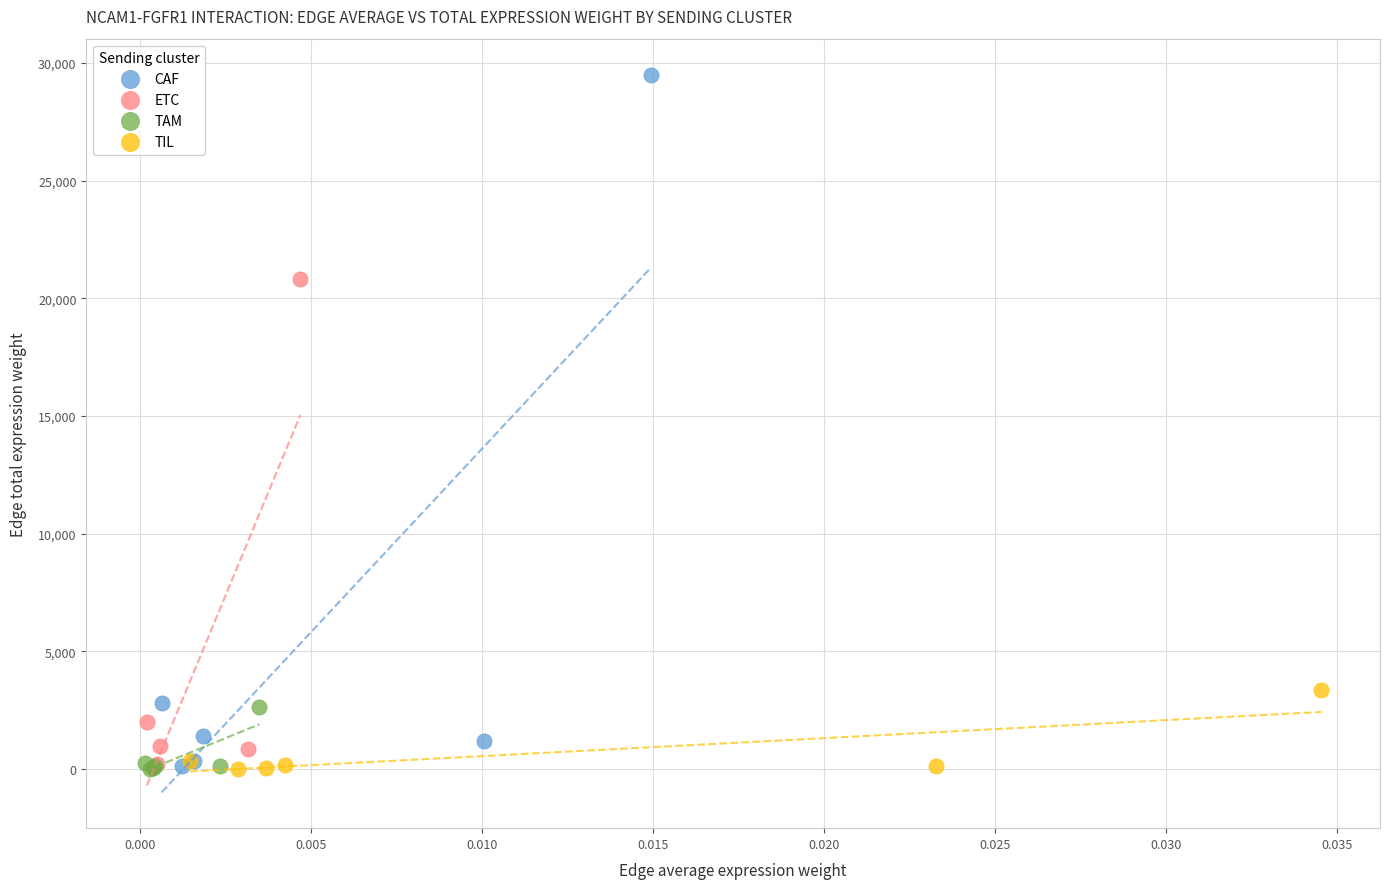

Which series reaches the maximum Y coordinate?

CAF